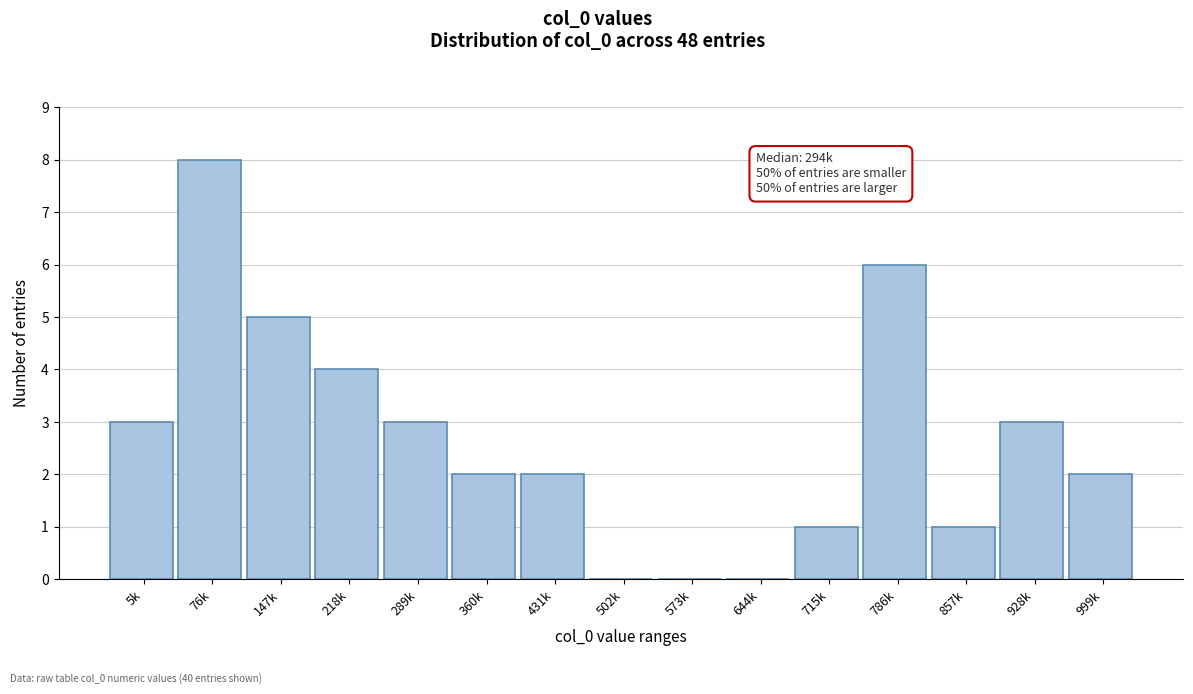

Reading left to right, transcribe all the data shown in this chart.

5k=3	76k=8	147k=5	218k=4	289k=3	360k=2	431k=2	502k=0	573k=0	644k=0	715k=1	786k=6	857k=1	928k=3	999k=2